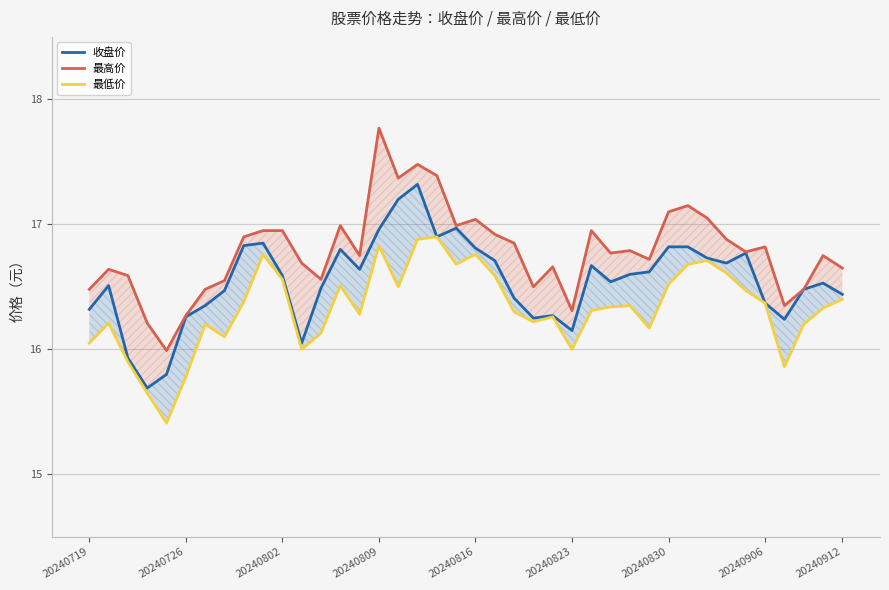

Between 20240726 and 30, which series saw the biggest shift?

最高价